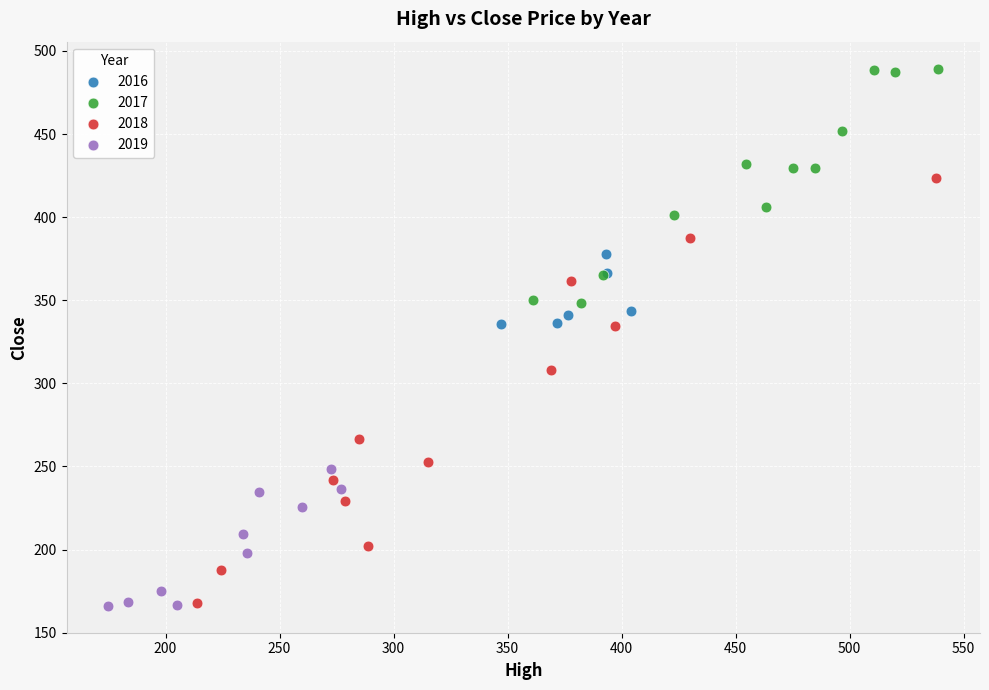

Which series has the largest Y range (max minus min)?

2018